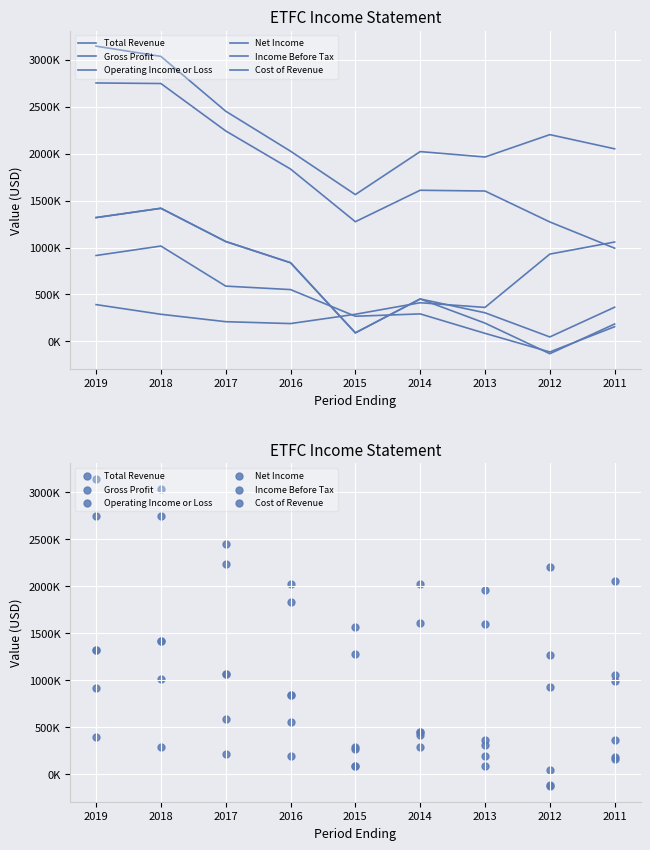

Which series has the largest total across all categories?

Total Revenue